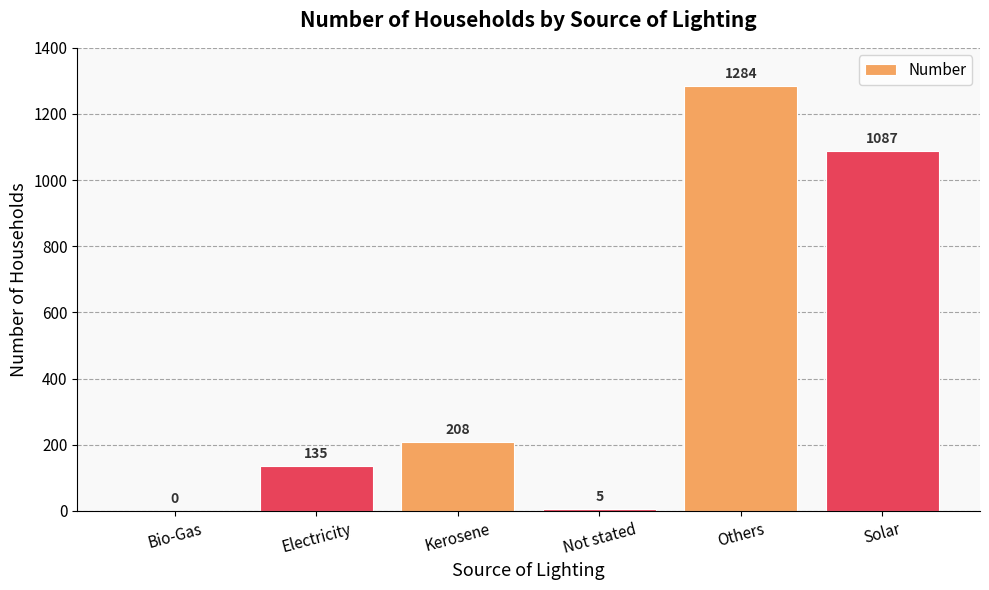

What is the change in value from Bio-Gas to Others?

+1284